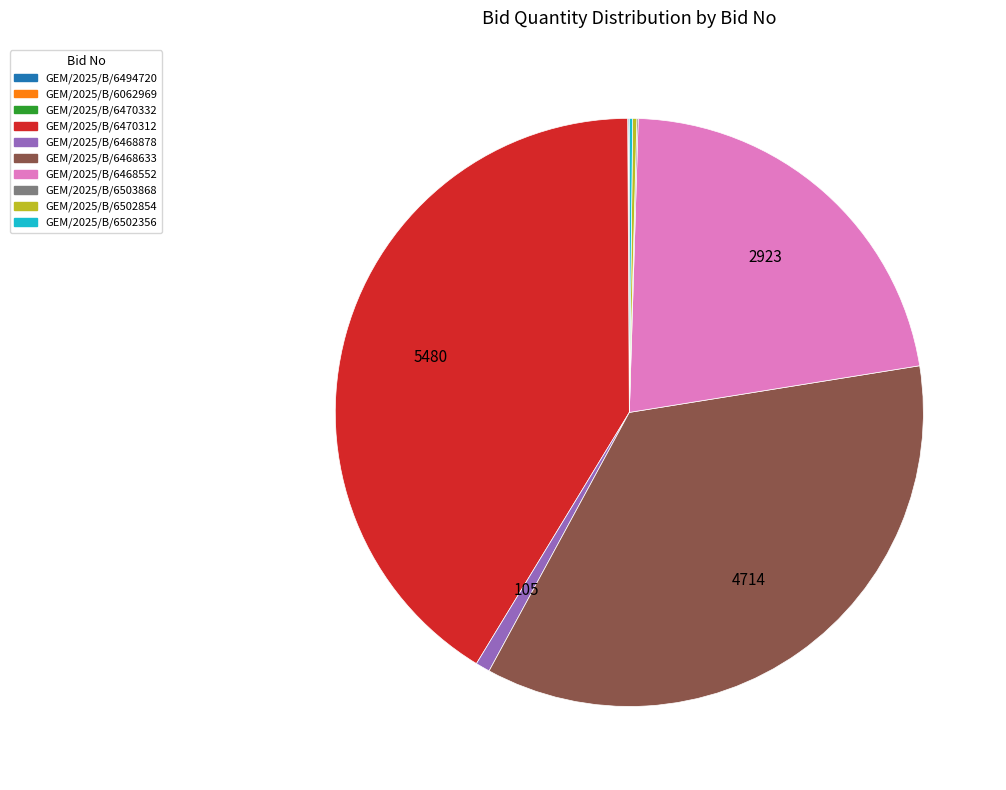

The GEM/2025/B/6470312 slice represents 41% of the pie. True or false?

True